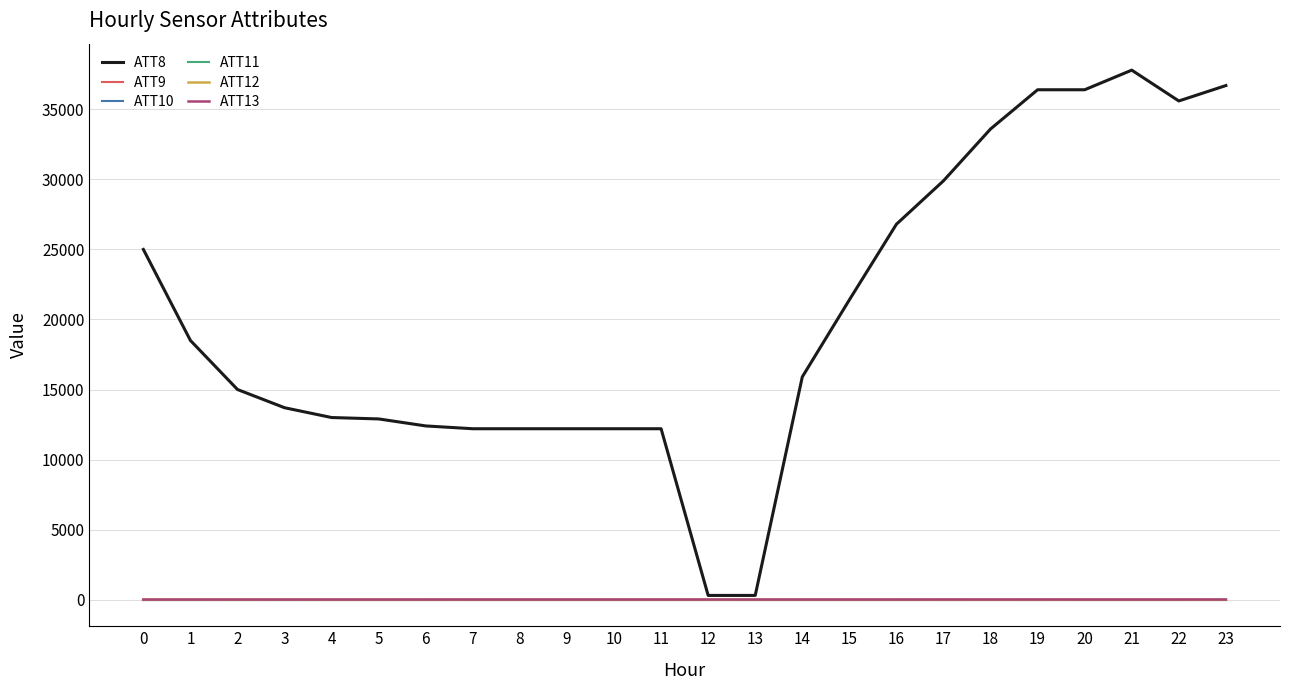

What value does the ATT13 series have at 6?

6.9